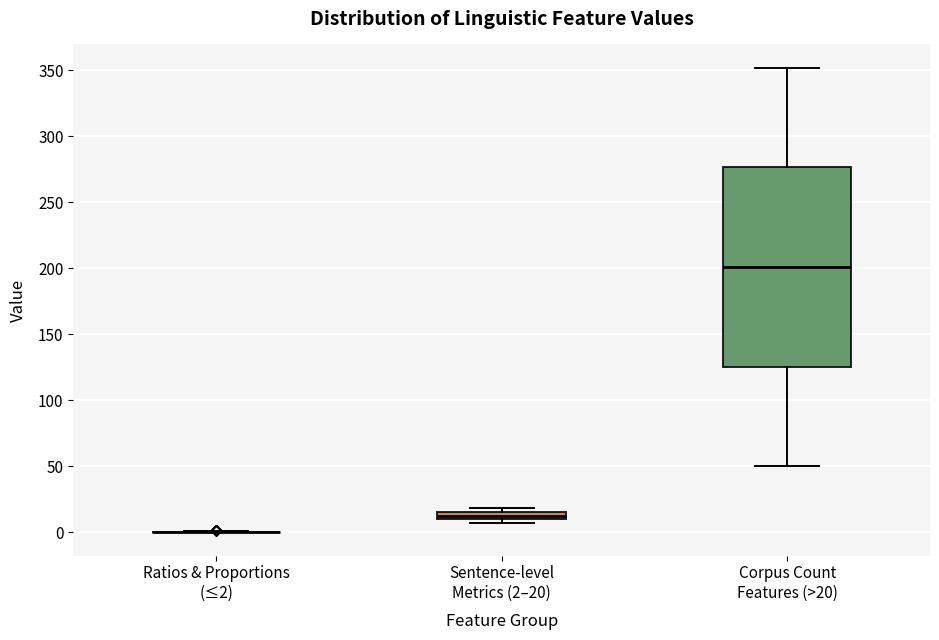

Comparing the boxes themselves (not the whiskers), which one is the tallest?

Corpus Count Features (>20)